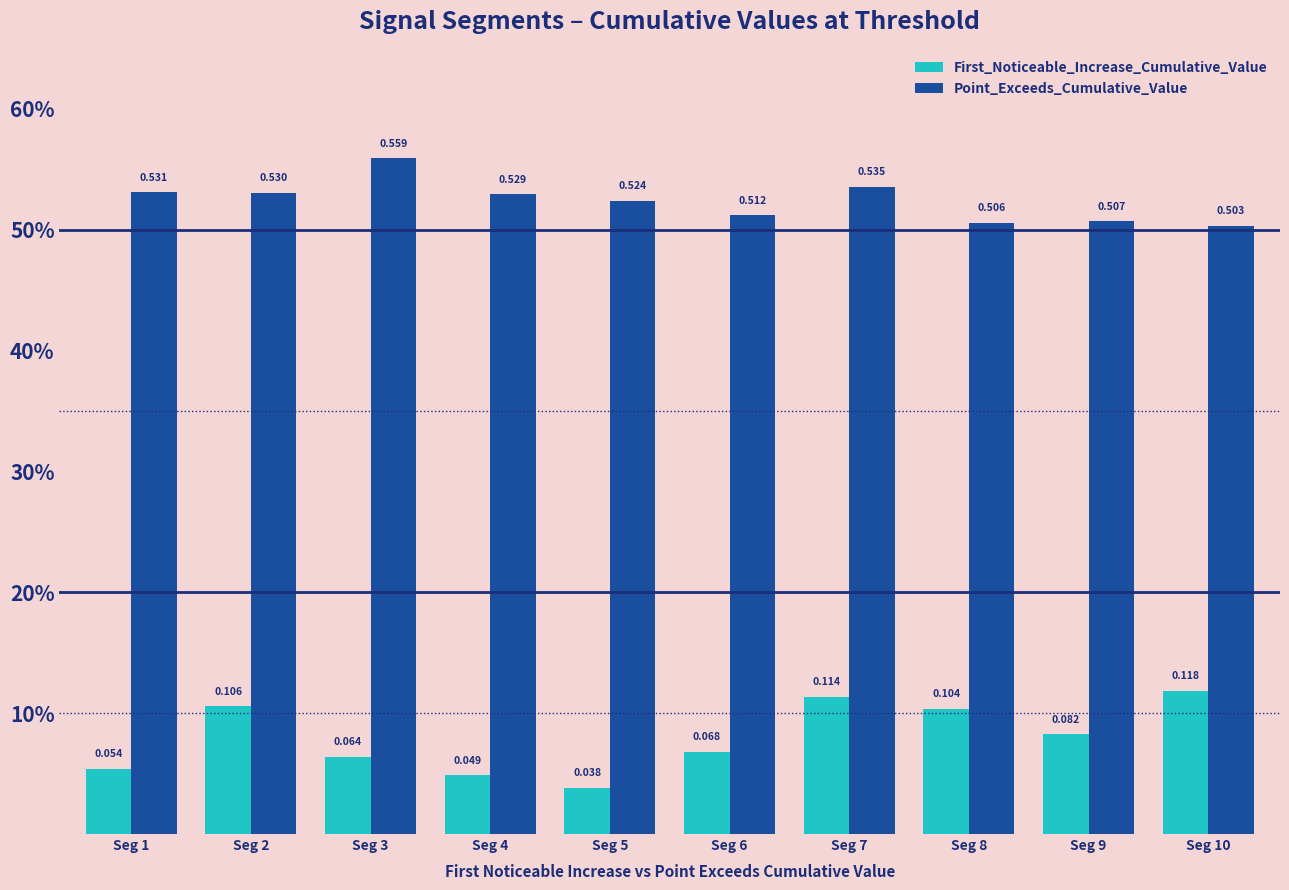

List the series in order of their overall mean, highest first.

Point_Exceeds_Cumulative_Value, First_Noticeable_Increase_Cumulative_Value